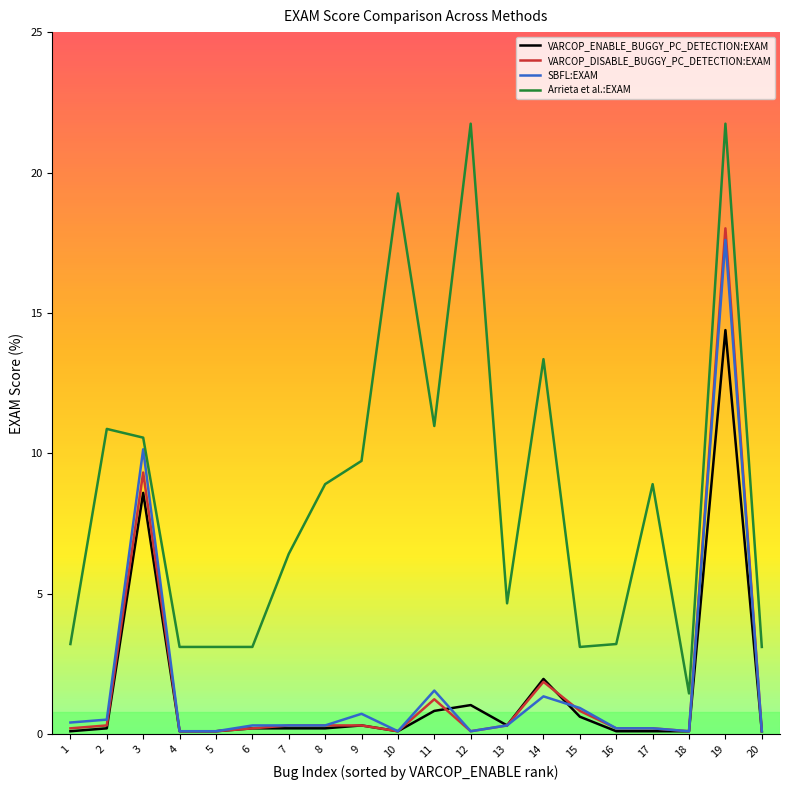

Which series has the widest spread of values?

Arrieta et al.:EXAM